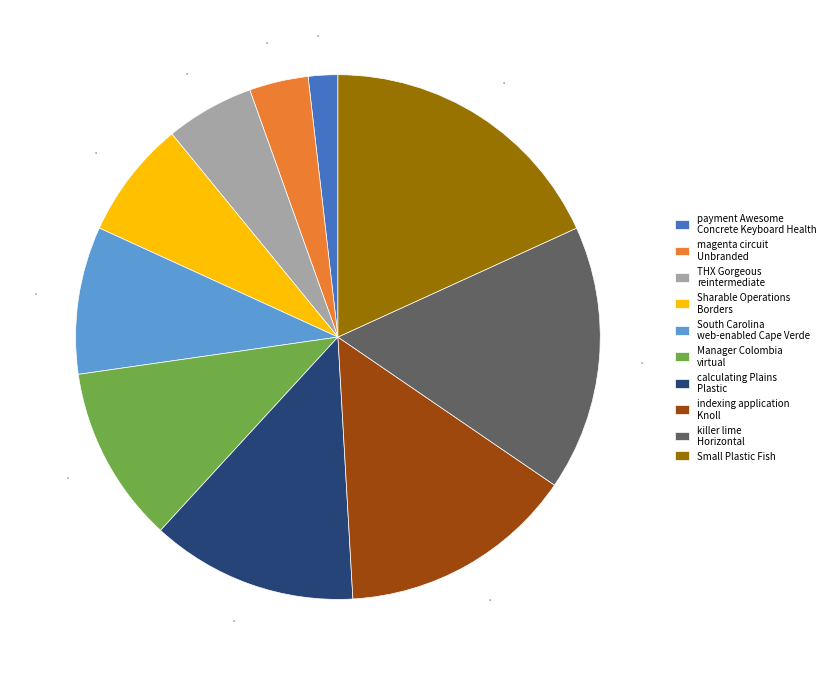

Count the number of slices in the pie.

10